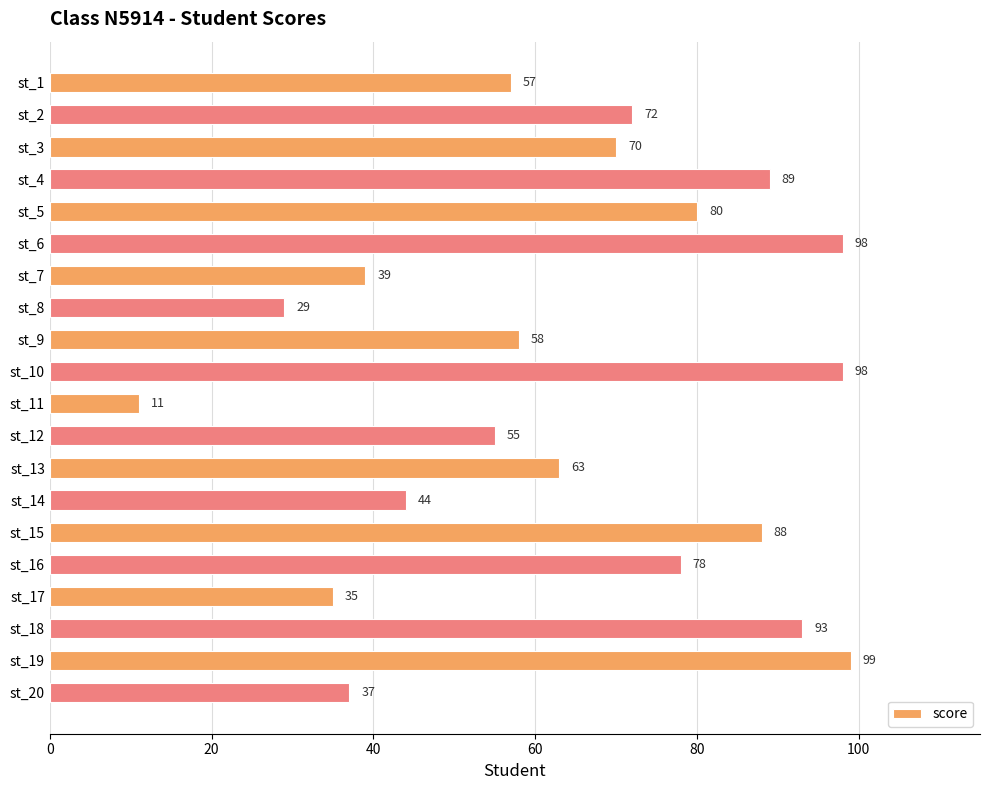

Reading top to bottom, transcribe all the data shown in this chart.

st_1=57	st_2=72	st_3=70	st_4=89	st_5=80	st_6=98	st_7=39	st_8=29	st_9=58	st_10=98	st_11=11	st_12=55	st_13=63	st_14=44	st_15=88	st_16=78	st_17=35	st_18=93	st_19=99	st_20=37